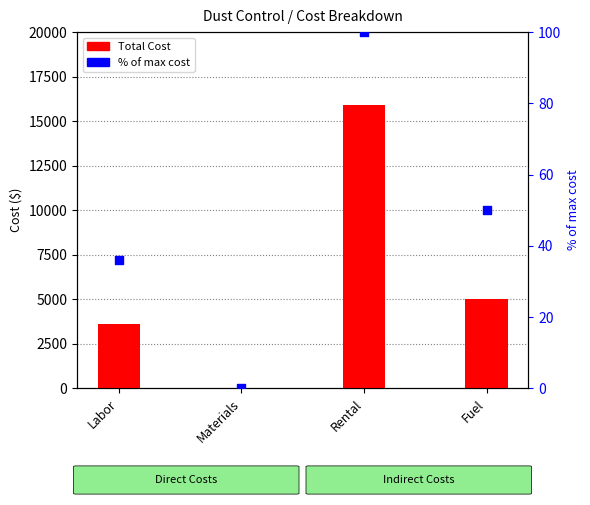

Is the value of Total Cost at Labor greater than the value of % of max cost at Materials?

Yes